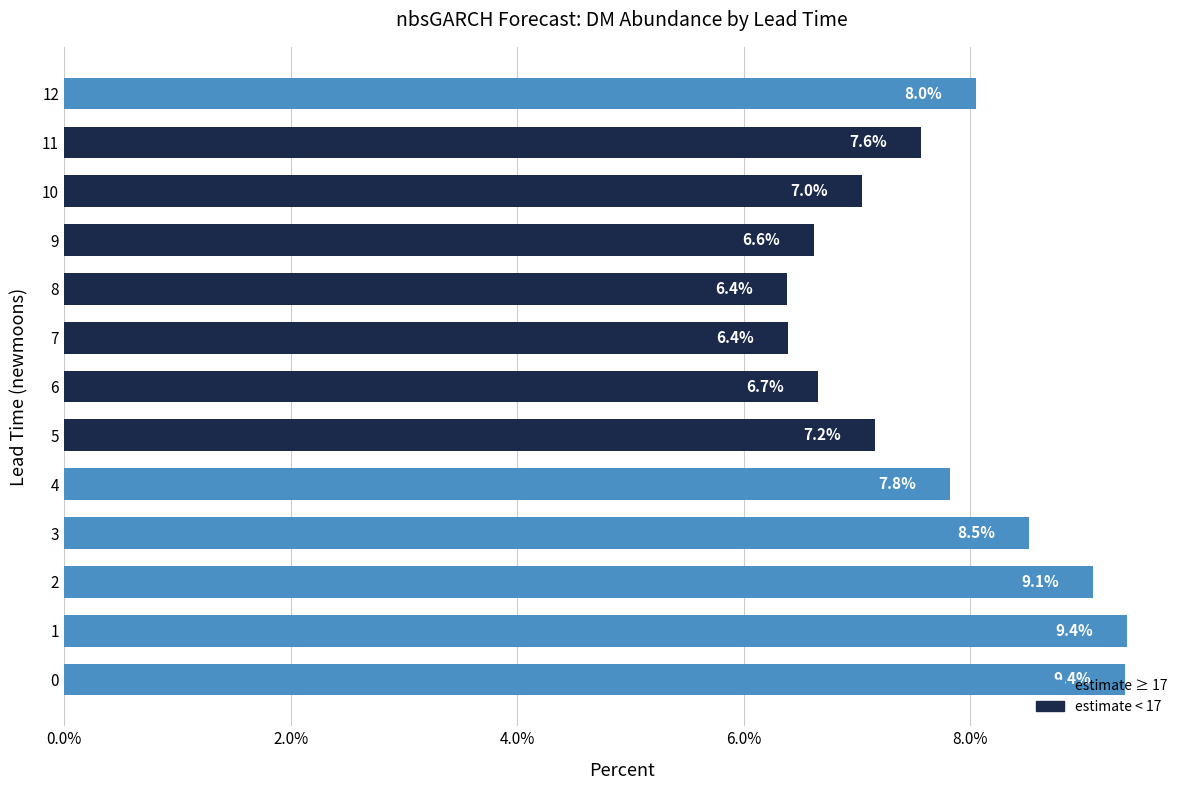

What is the difference between the maximum and second lowest values?

3.0